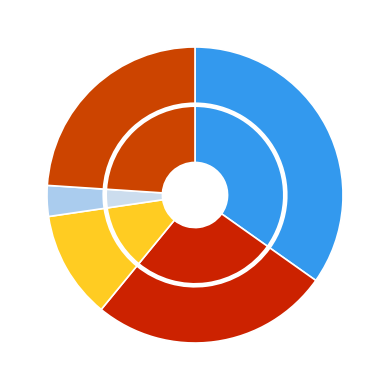

How many slices are in this pie chart?

5